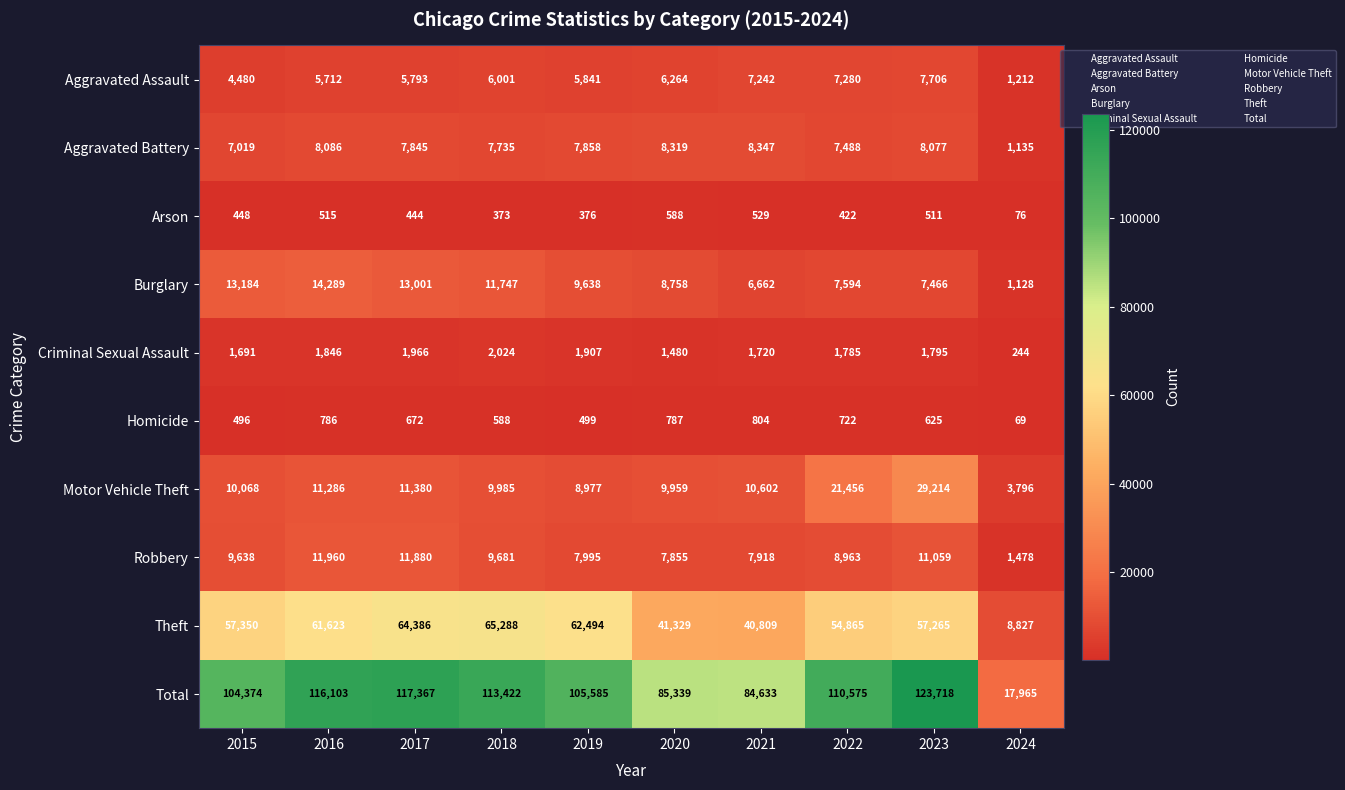

Read the Homicide value at 2019, to the nearest 10.

500